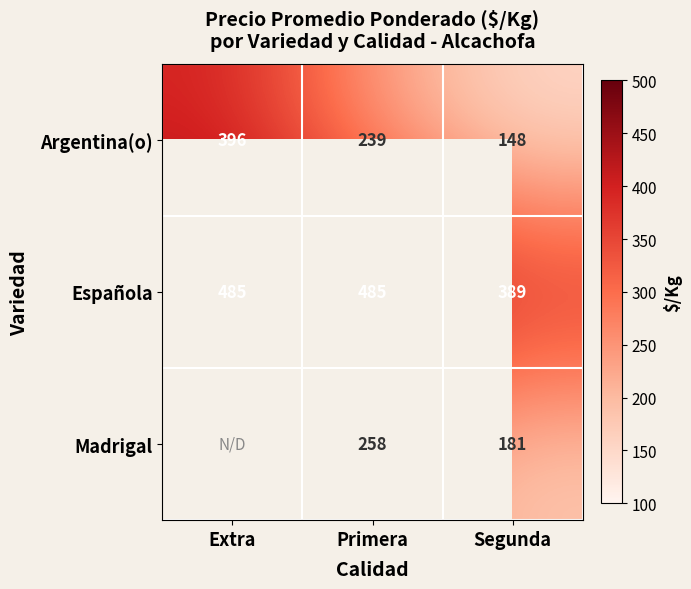

How many data points in Argentina(o) are less than 239?

1